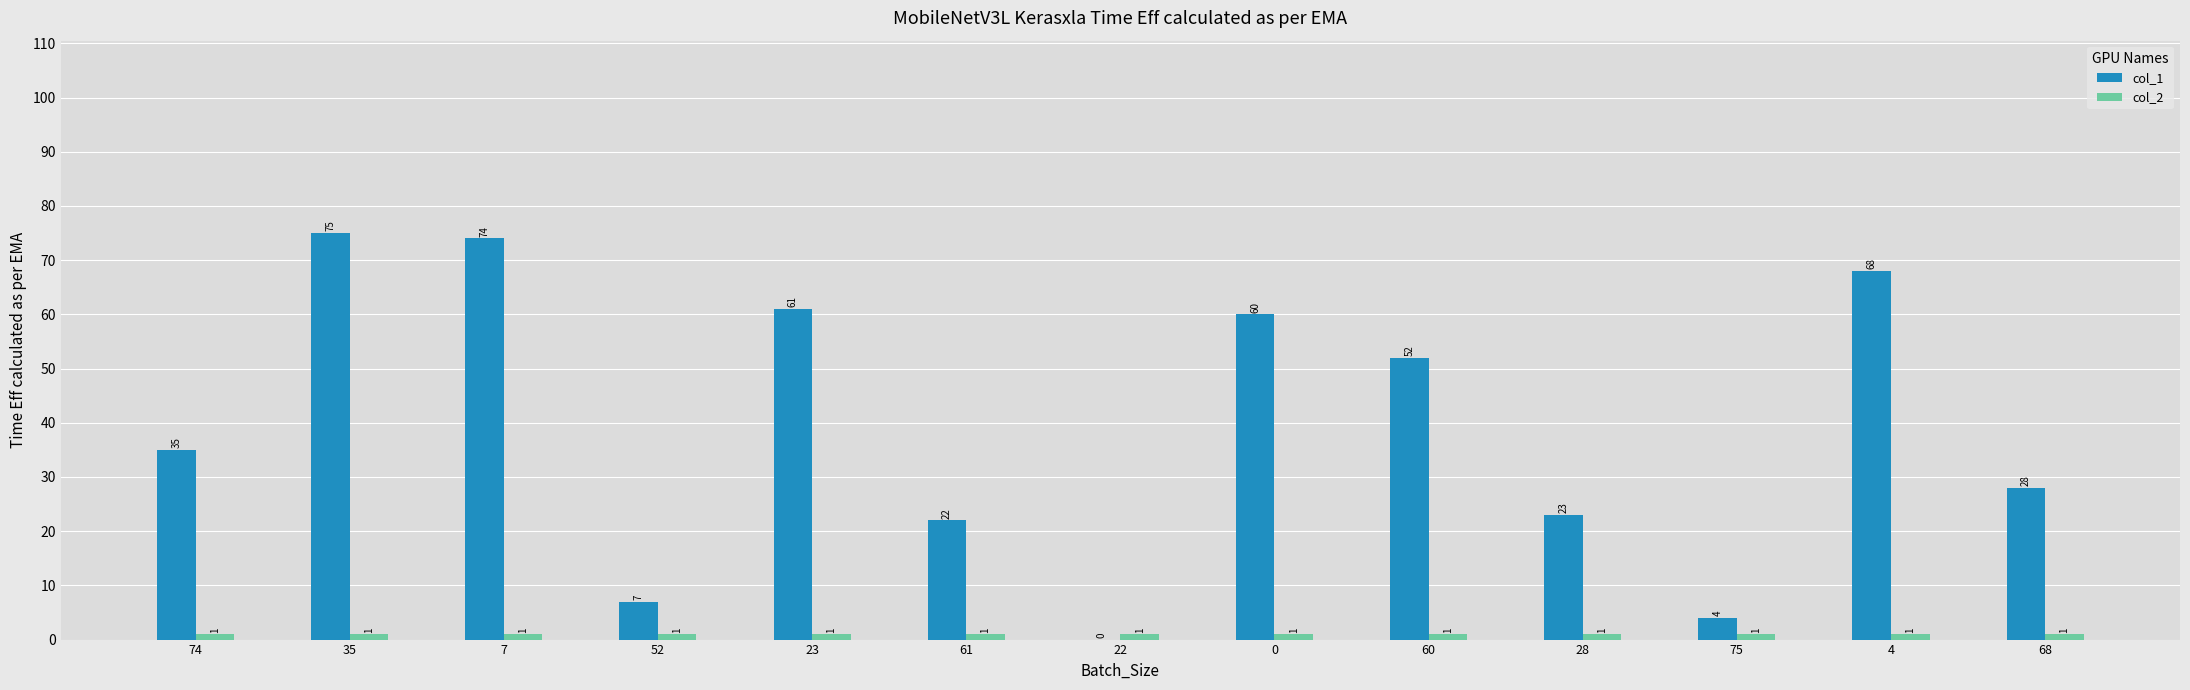

The value of col_1 at 0 is 60. True or false?

True